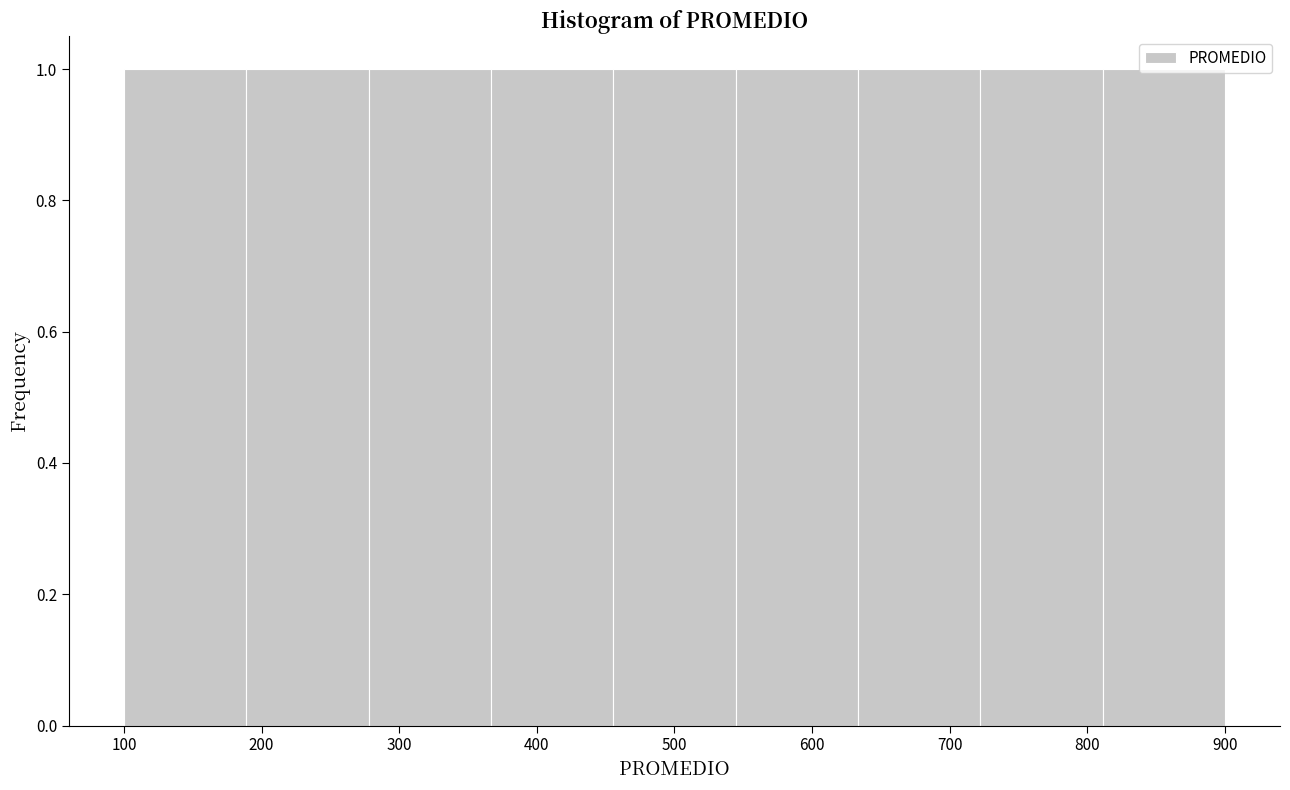

Reading left to right, list every bar in this chart as the range it spans on the x-axis followed by its height. Neither the bar edges nor the heights are printed on the chart, so give them approximately, as read against the axes.

100 to 190: 1
190 to 280: 1
280 to 370: 1
370 to 460: 1
460 to 540: 1
540 to 630: 1
630 to 720: 1
720 to 810: 1
810 to 900: 1